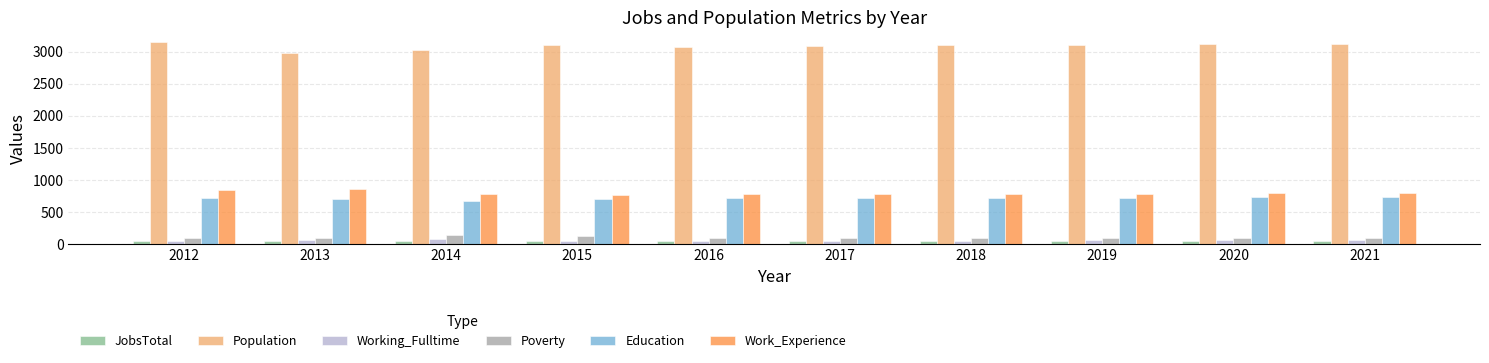

At how many categories does at least one series exceed 1007?

10